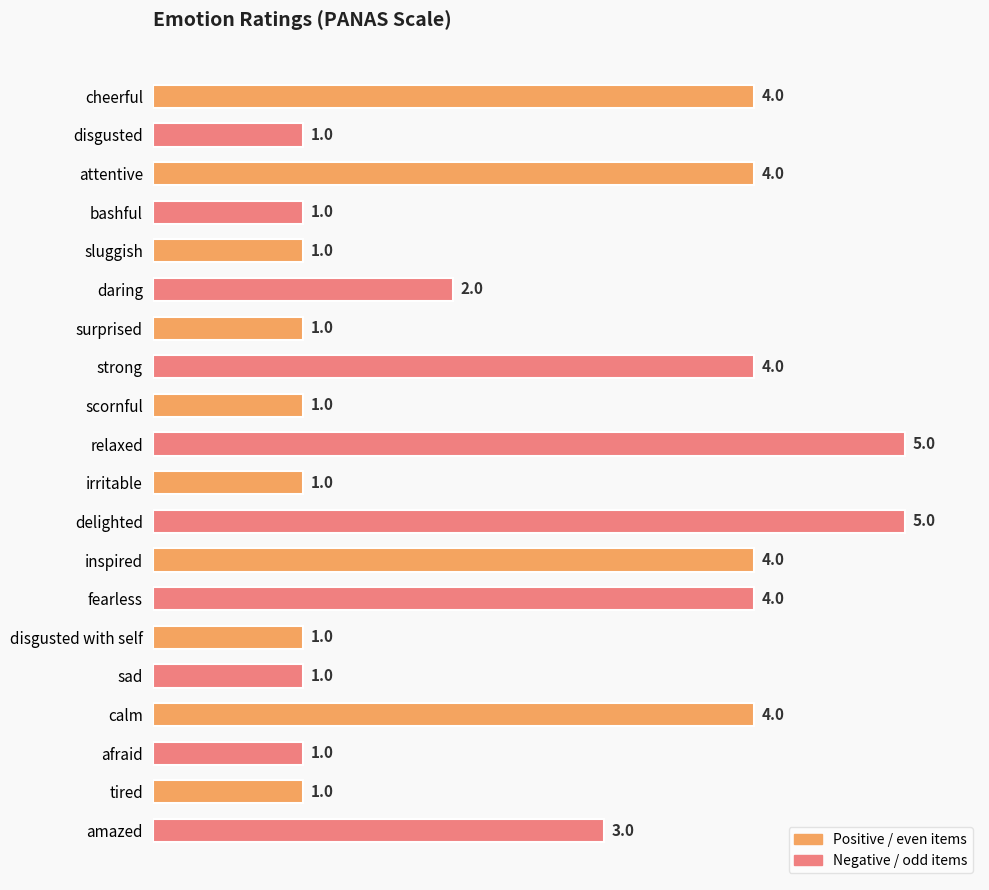

The chart shows a value of 4 at cheerful. True or false?

True